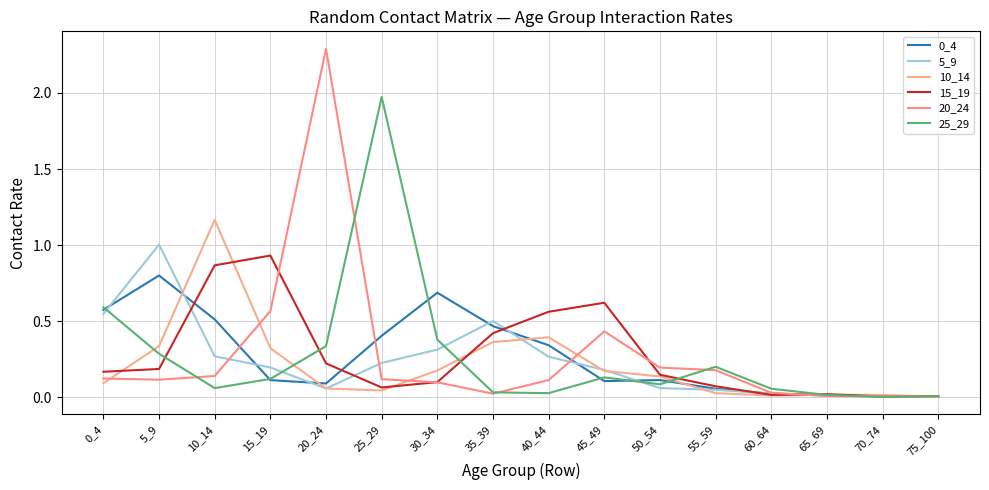

What is the total value across all series at 50_54?

0.7